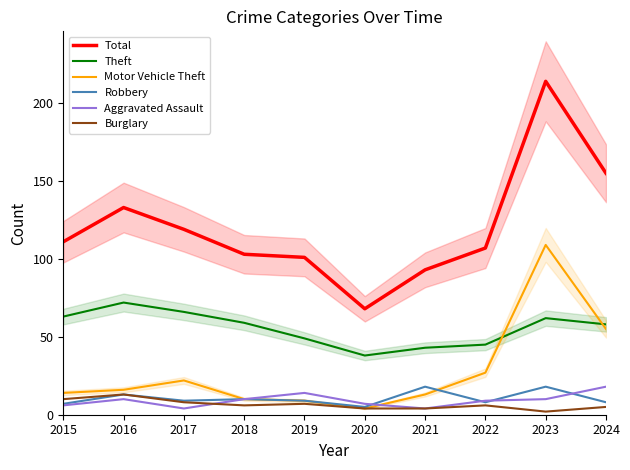

True or false: Theft has a value of 38 at 2023.

False